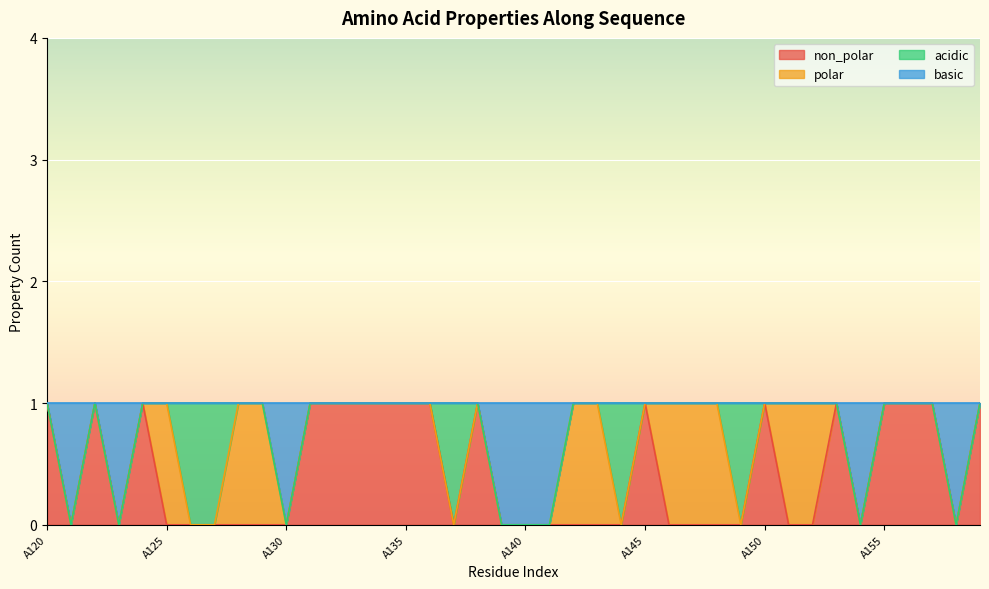

How many categories are shown in the chart?

40